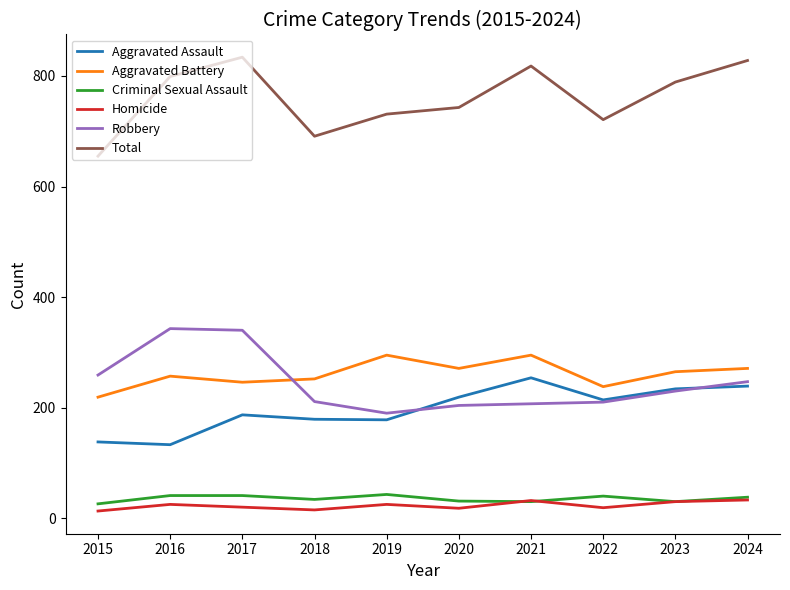

Which series has the largest range (max minus min)?

Total